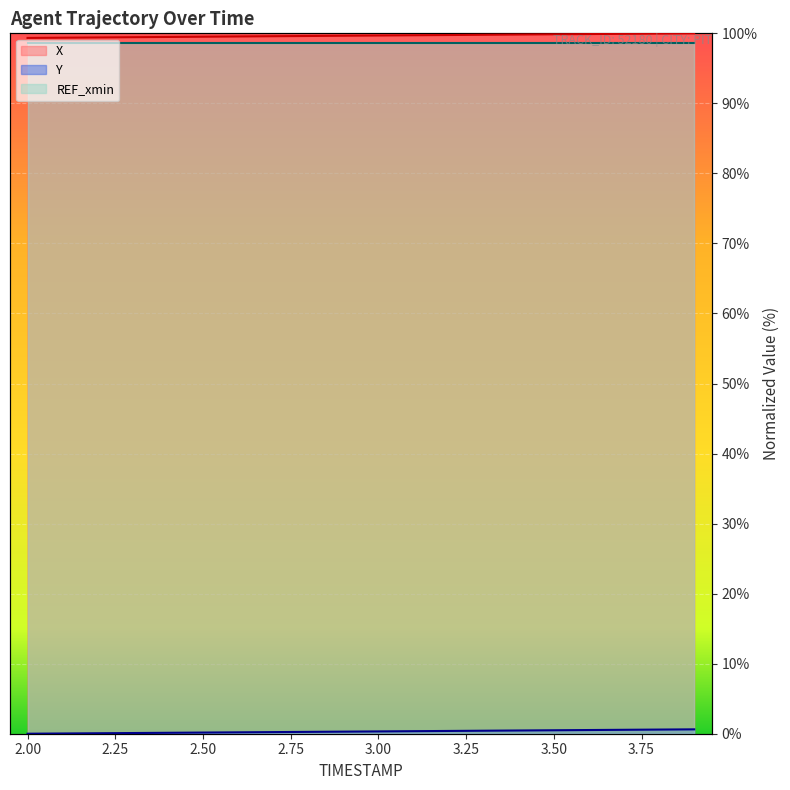

True or false: Y has more than 2 interior local peaks.

False